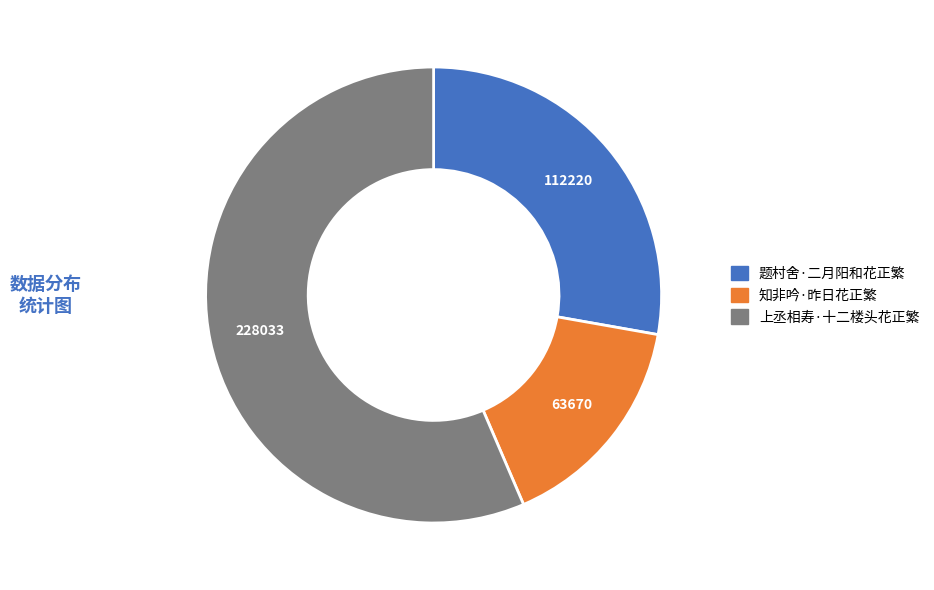

Do 题村舍·二月阳和花正繁 and 上丞相寿·十二楼头花正繁 together represent more than half of the pie?

Yes